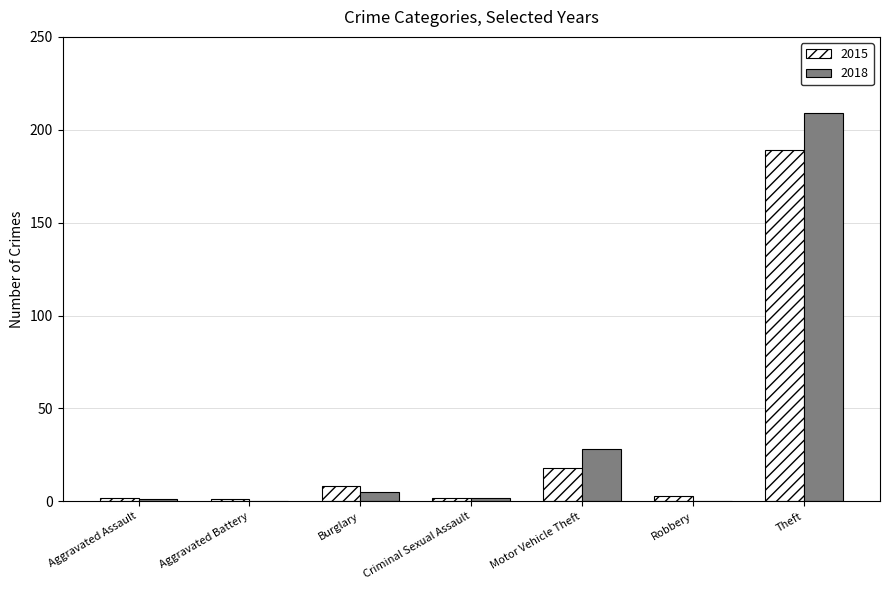

At which category is the sum across all series the highest?

Theft